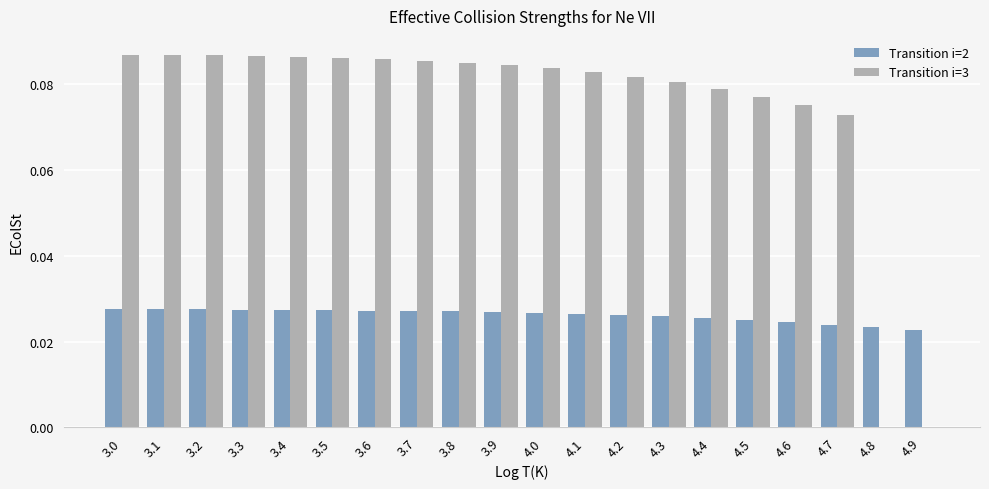

How many categories are shown in the chart?

20